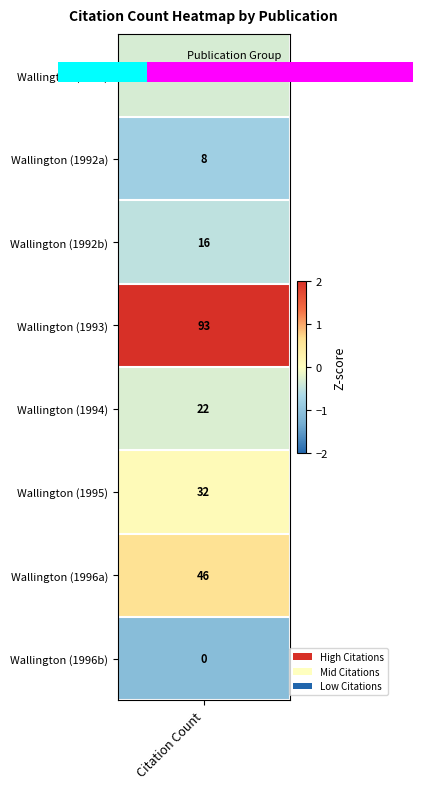

What is the approximate value at 2?

1